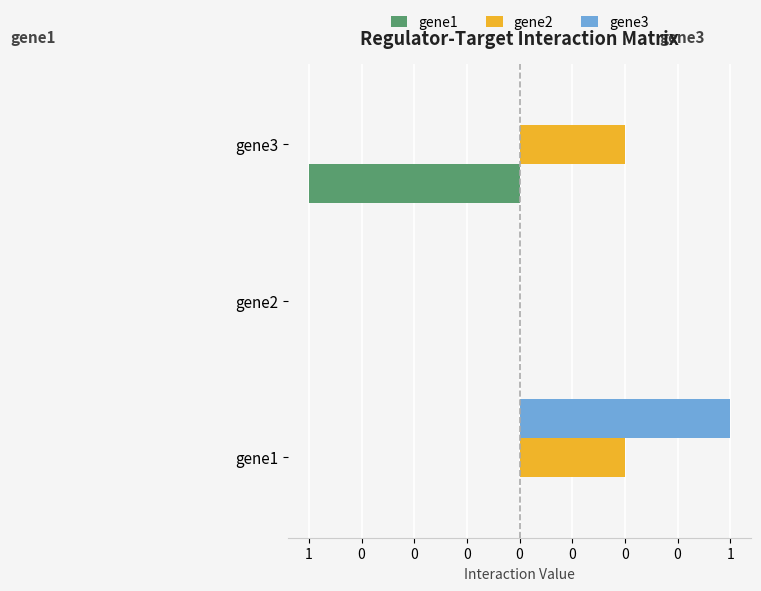

What are all the series names shown in the legend?

gene1, gene2, gene3